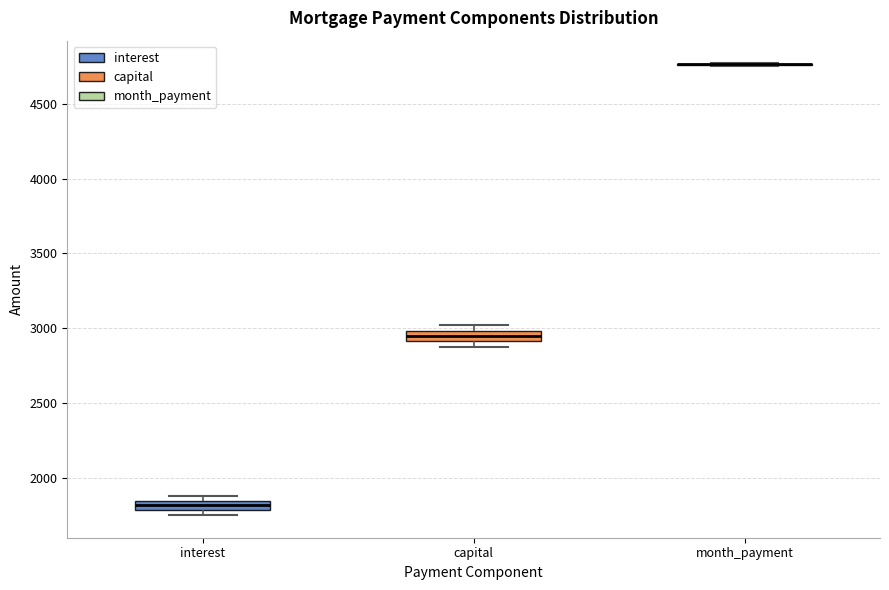

Where is the upper edge of the box for interest on the y-axis? The values are not printed on the chart, so give them approximately, as read against the axis.

1850